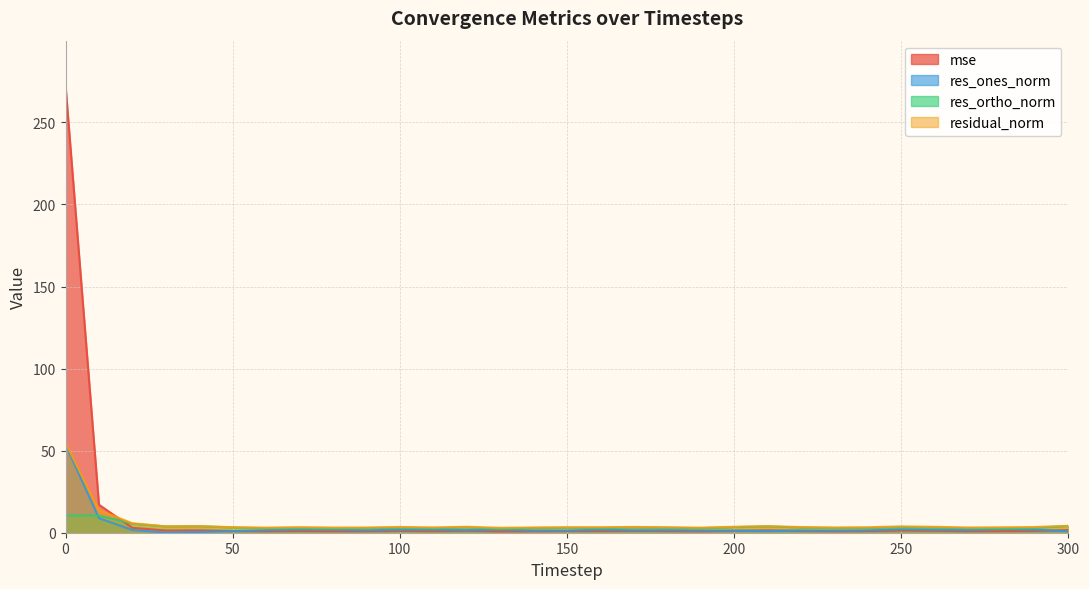

How many times do res_ortho_norm and mse cross each other?

1